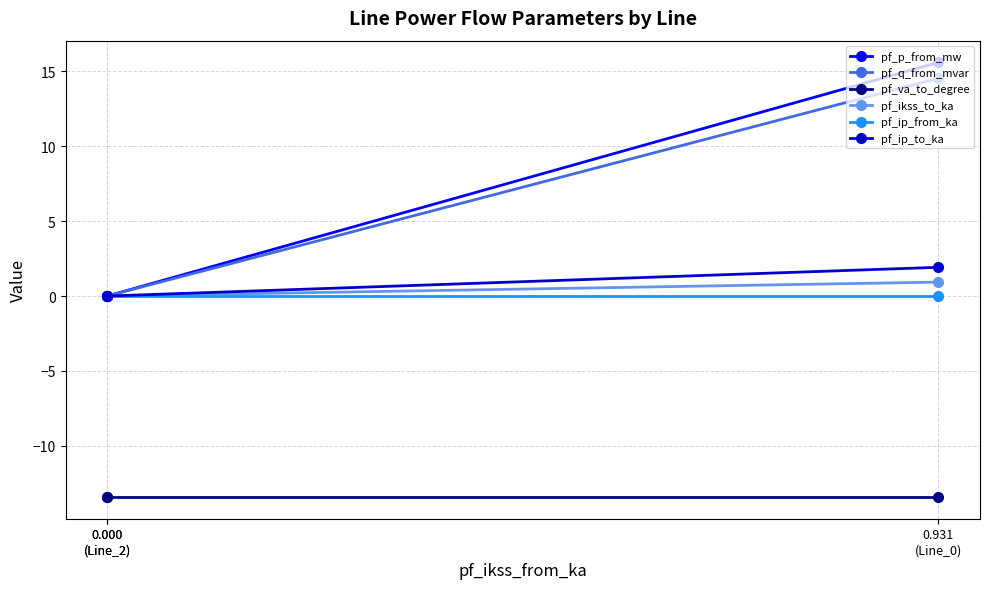

What is the maximum value for pf_va_to_degree?

-13.4